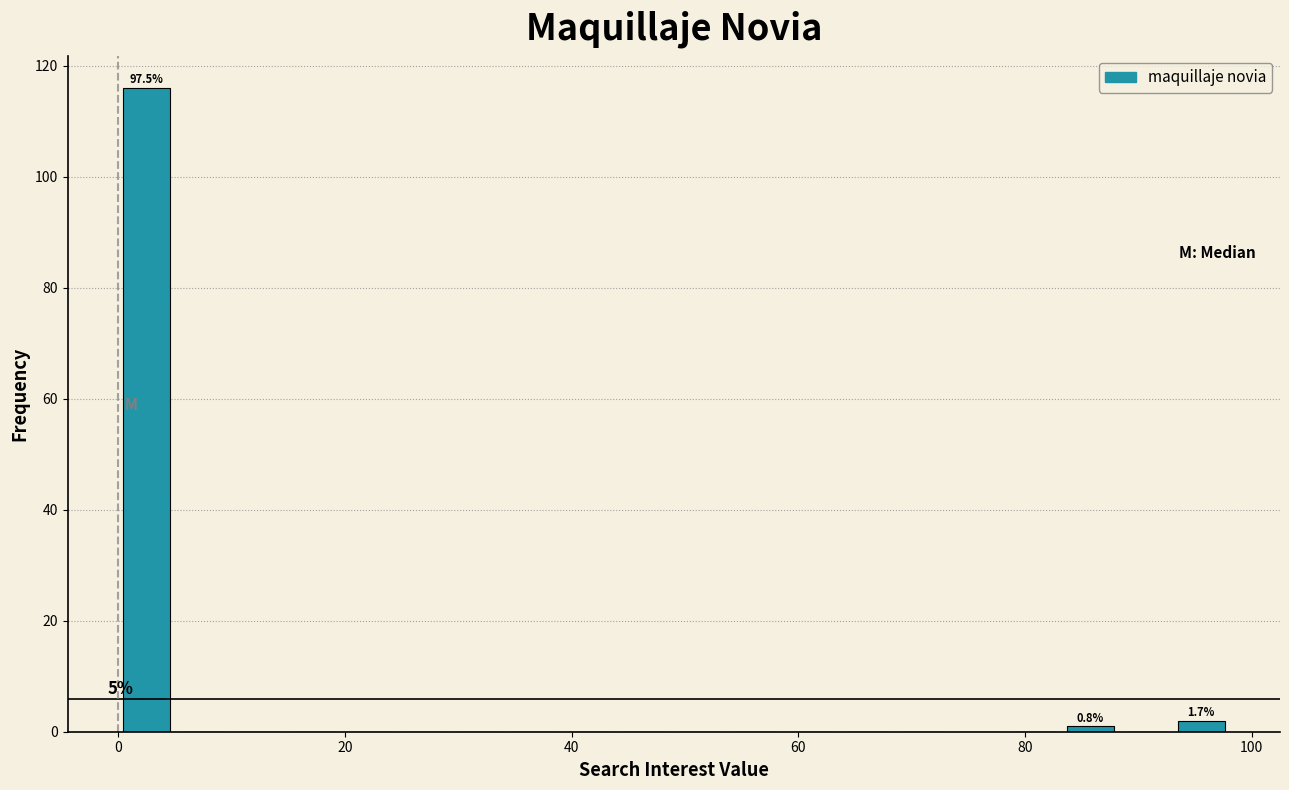

Around what value on the x-axis is the tallest bar? Give the approximate position of its centre, as read against the axis.

2